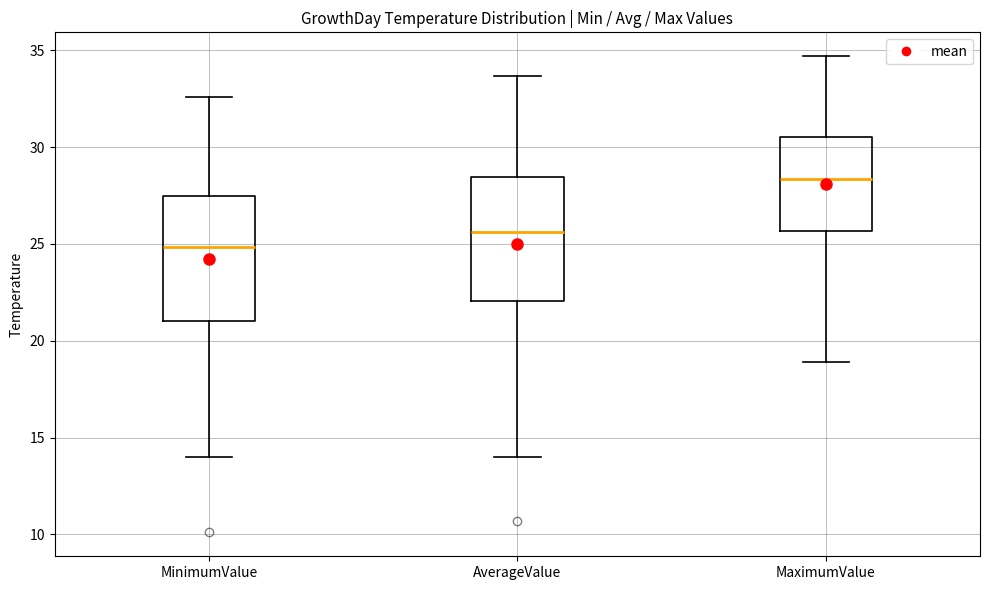

Where is the lower edge of the box for AverageValue on the y-axis? The values are not printed on the chart, so give them approximately, as read against the axis.

22.0